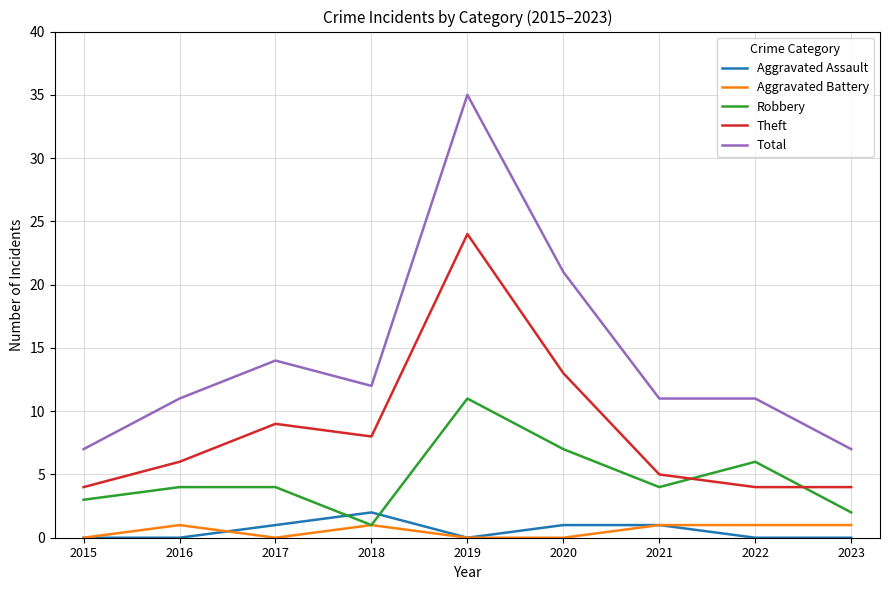

At which label does Robbery reach its minimum?

2018